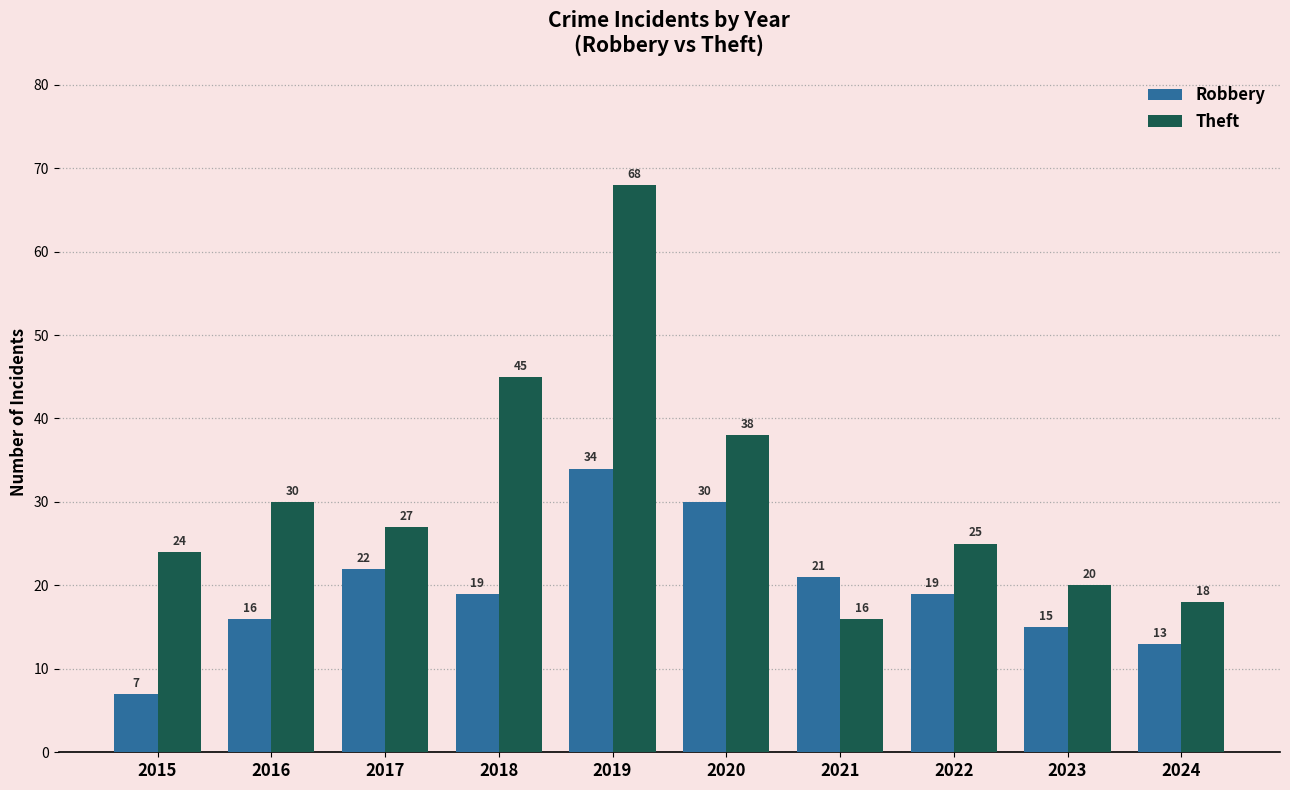

How many distinct data groups are displayed?

2